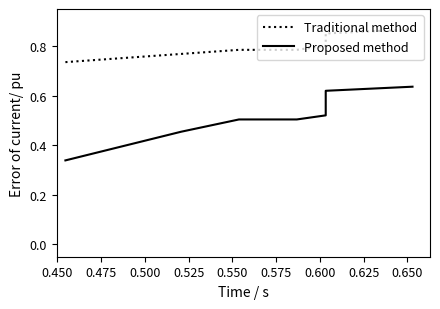

At 0.475, list the series in order from largest to smallest.

Traditional method, Proposed method